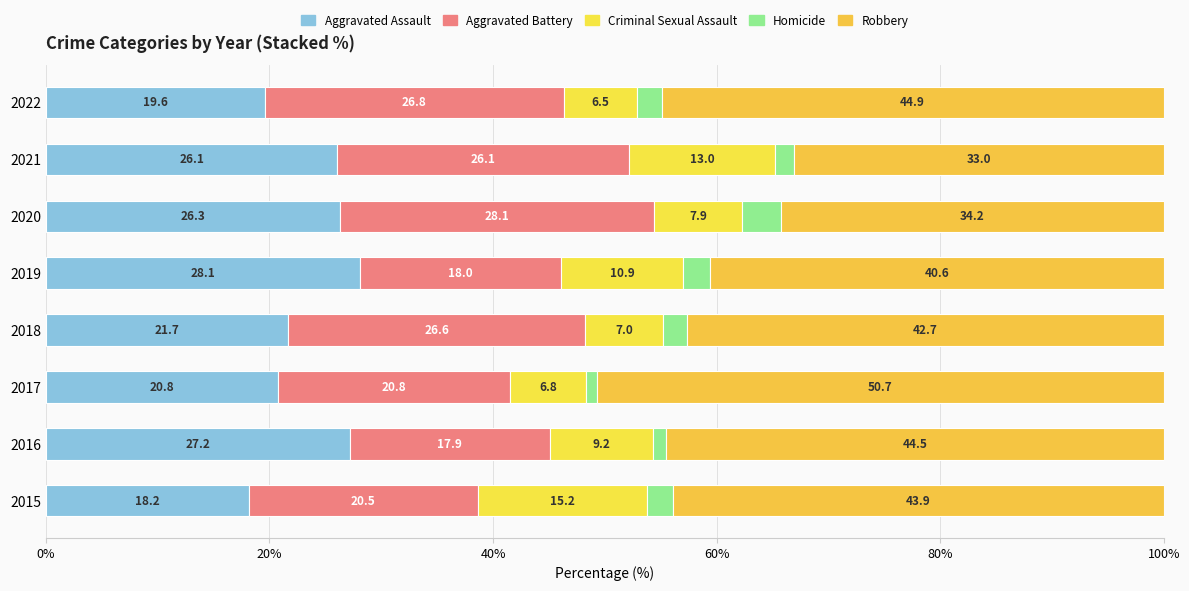

Count the number of categories in the chart.

8